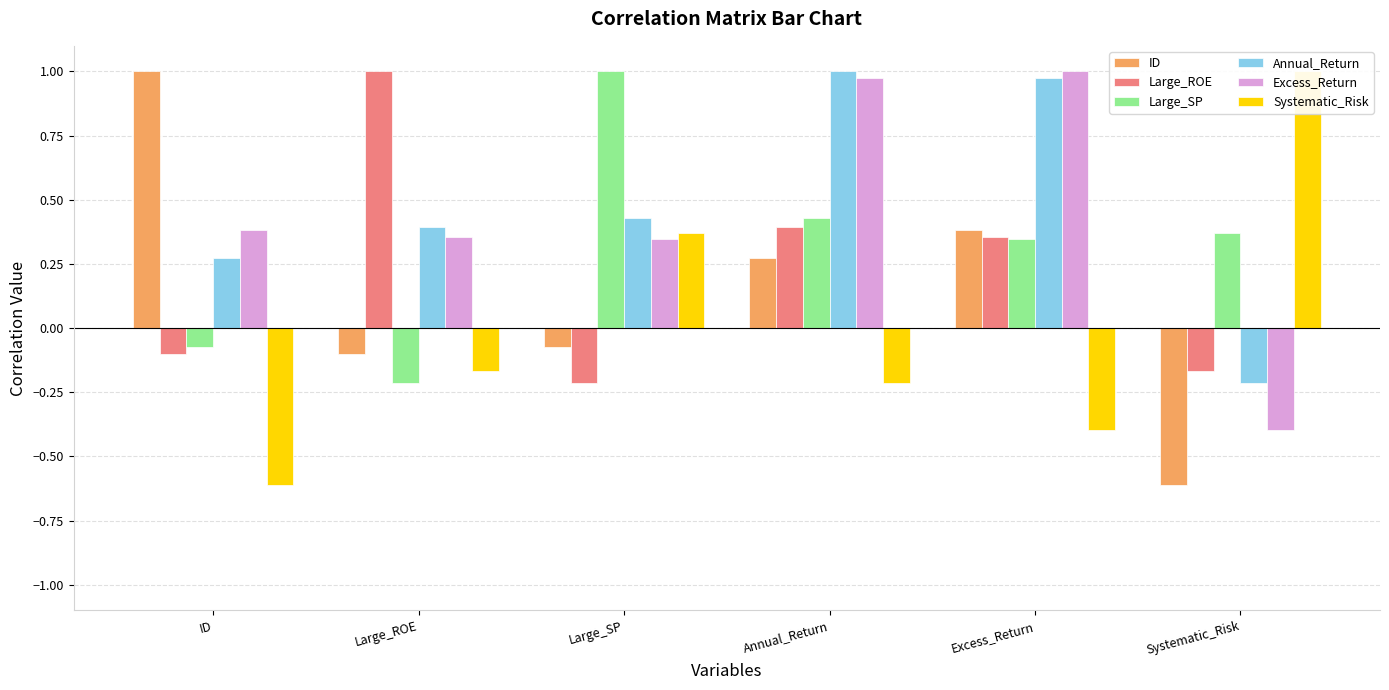

Which has a higher value, Annual_Return or Large_SP?

Annual_Return